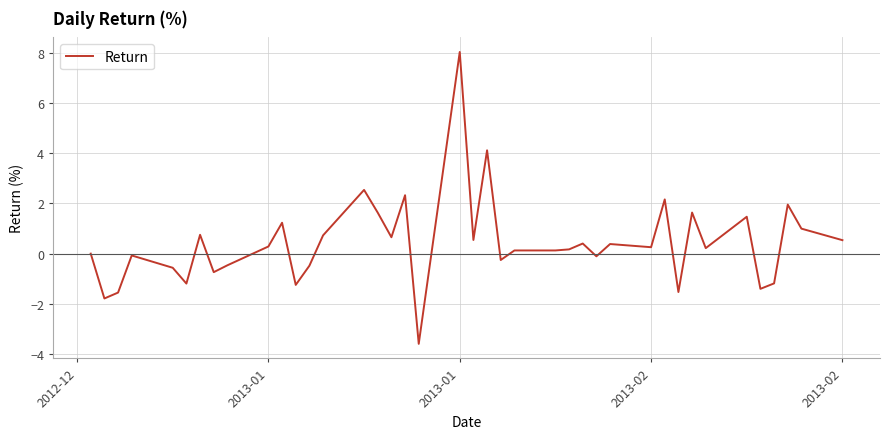

What is the difference between the maximum and minimum values?

11.6